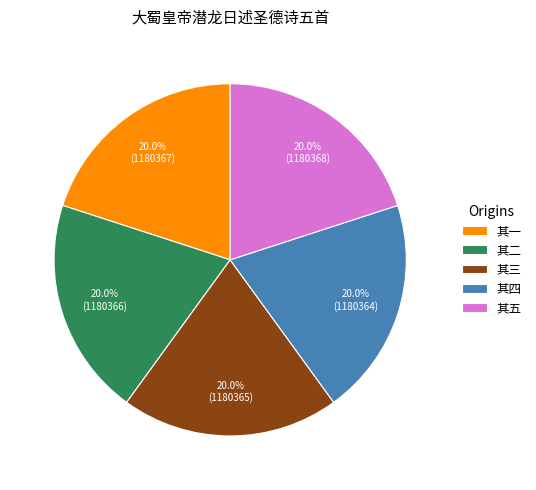

To the nearest percent, what is the average slice percentage?

20%